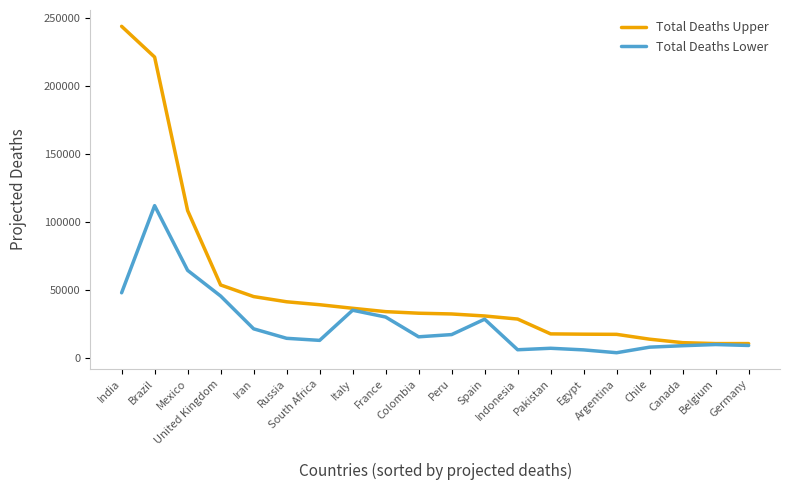

What is the total value across all series at Germany?

19601